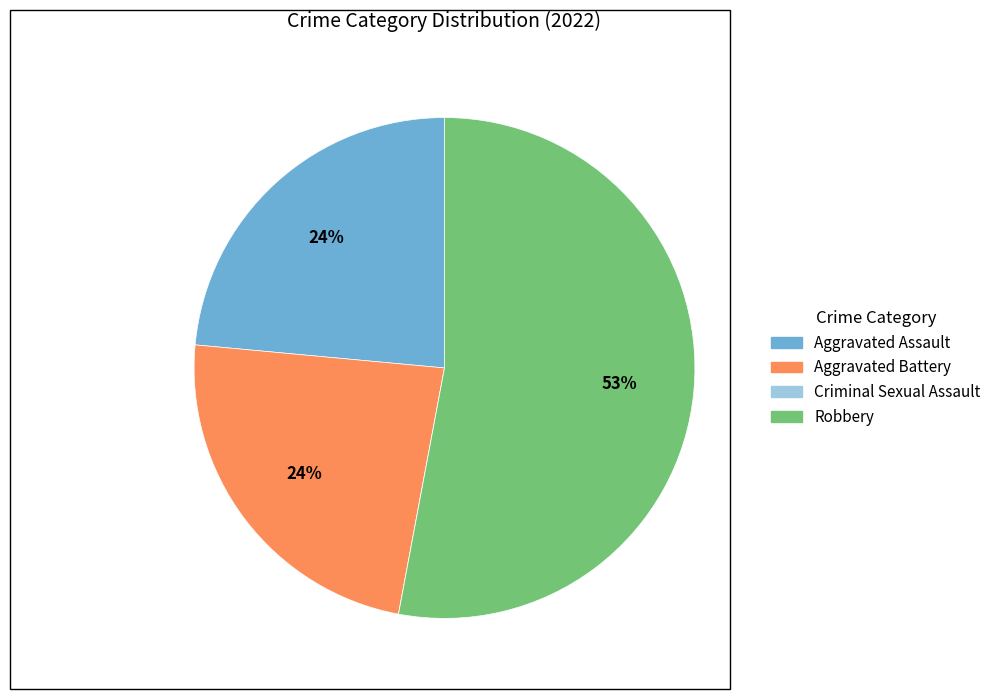

What percentage is the Aggravated Battery slice, to the nearest percent?

24%